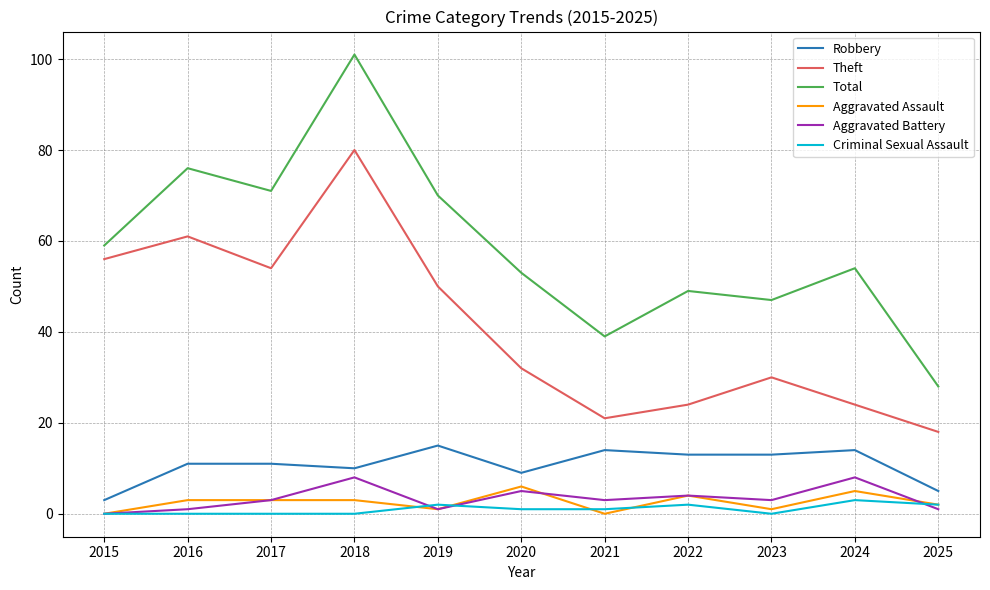

What is the approximate value of Criminal Sexual Assault at 2021?

1